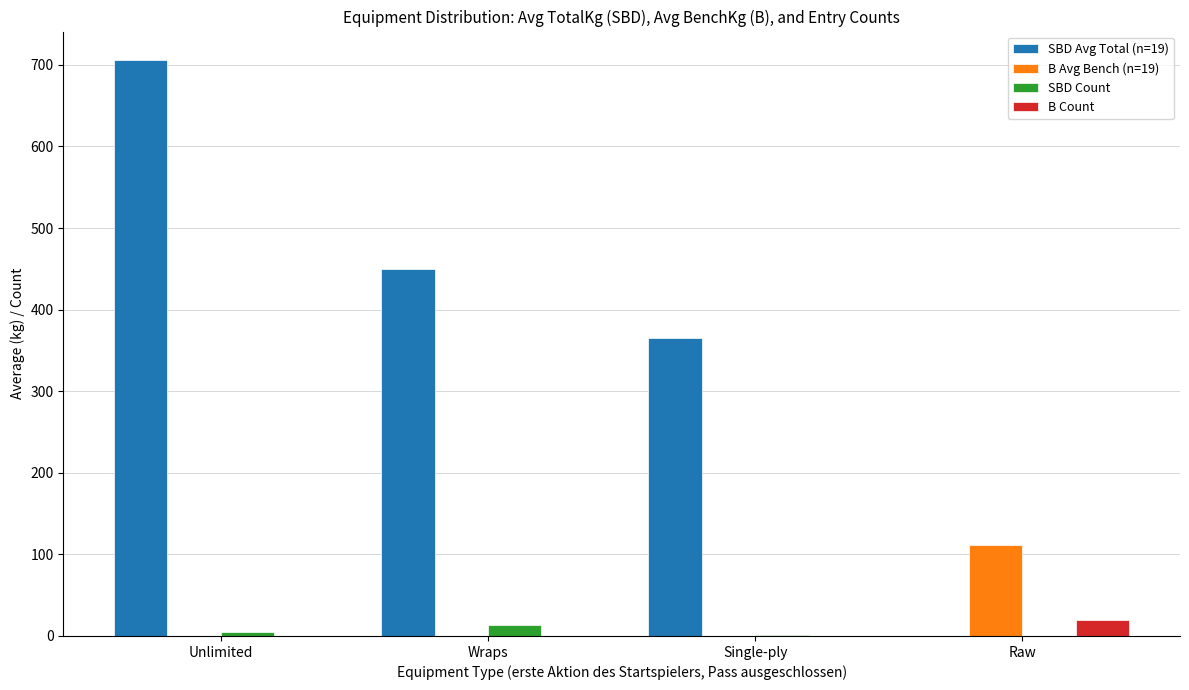

True or false: B Avg Bench (n=19) has a value of 111.3 at Raw.

True